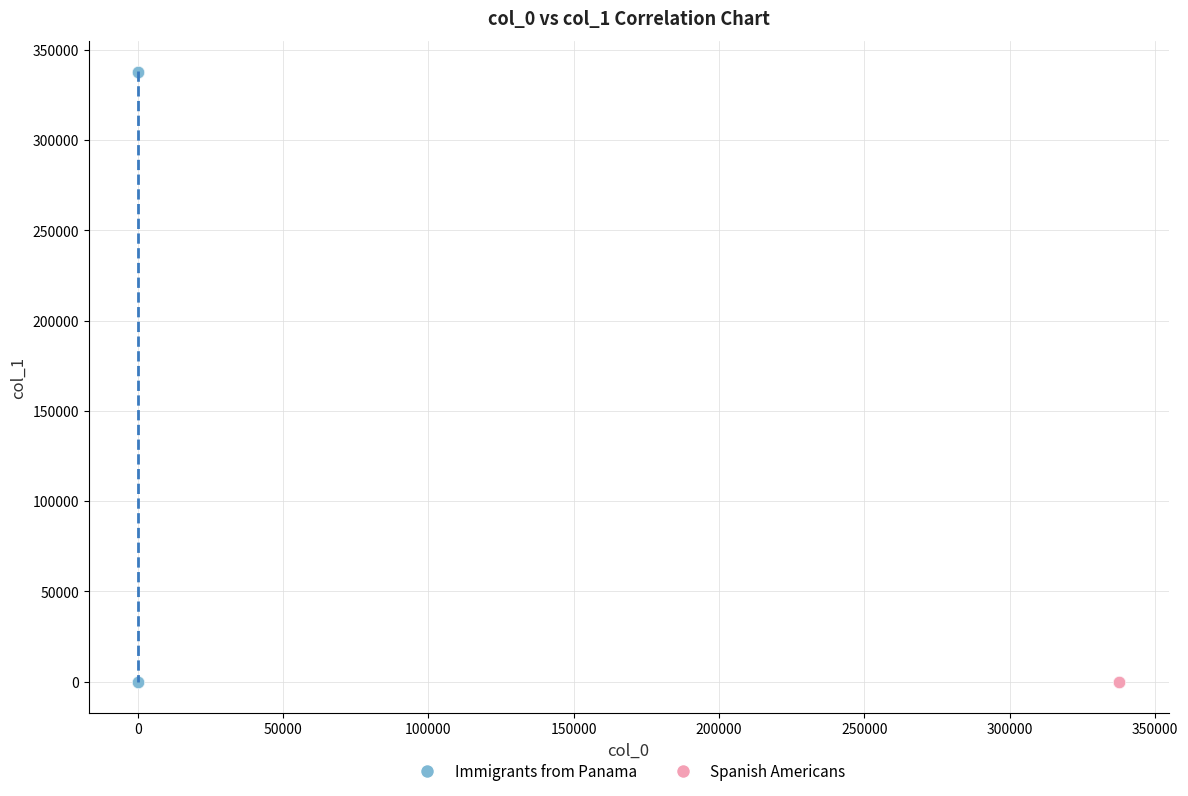

Which series has the largest Y range (max minus min)?

Immigrants from Panama